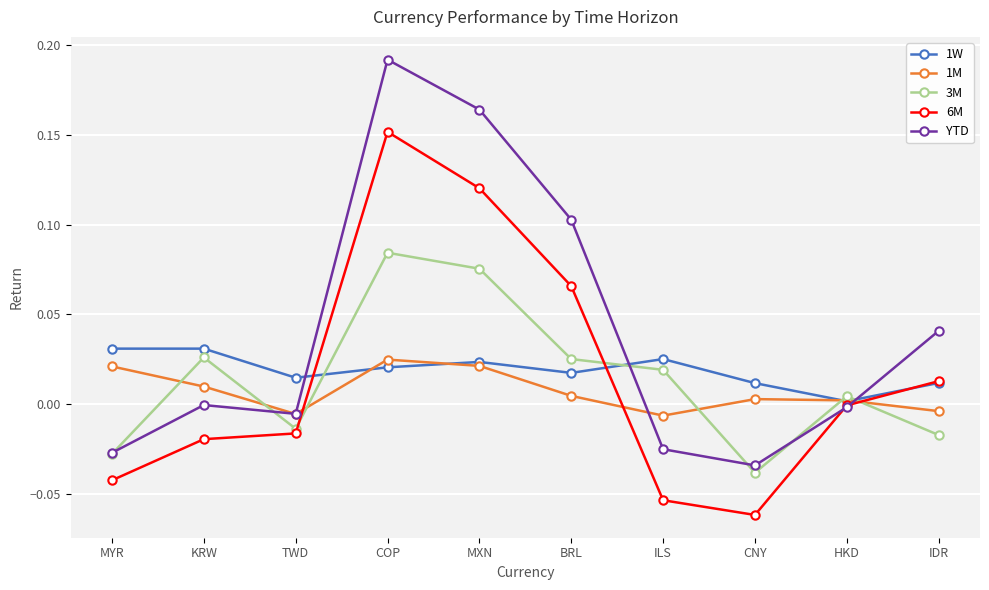

How many distinct data groups are displayed?

5